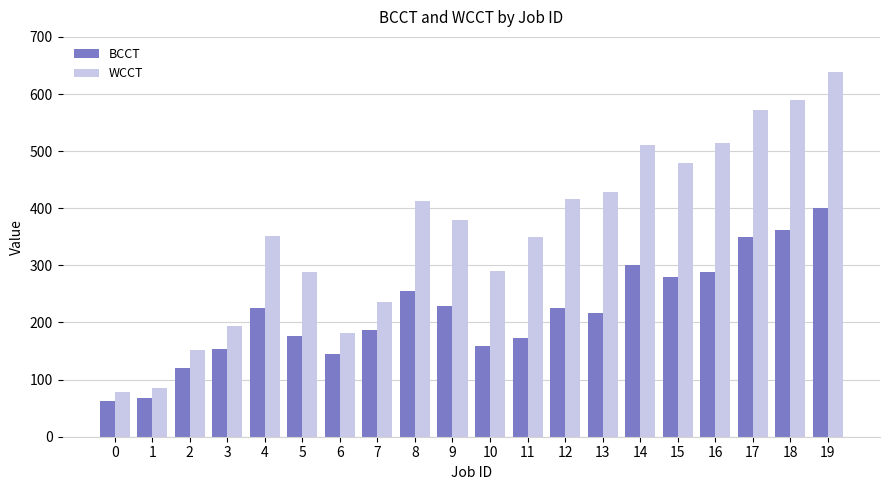

Between 9 and 19, which series saw the biggest shift?

WCCT